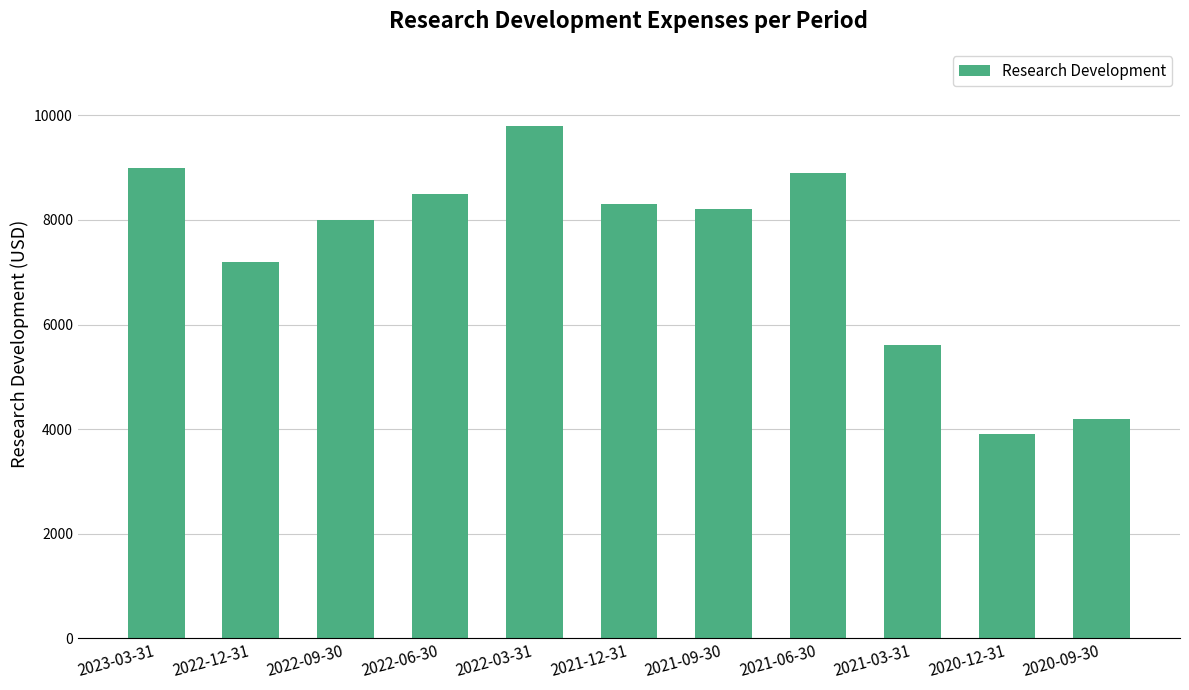

Rank the categories by value from highest to lowest.

2022-03-31, 2023-03-31, 2021-06-30, 2022-06-30, 2021-12-31, 2021-09-30, 2022-09-30, 2022-12-31, 2021-03-31, 2020-09-30, 2020-12-31